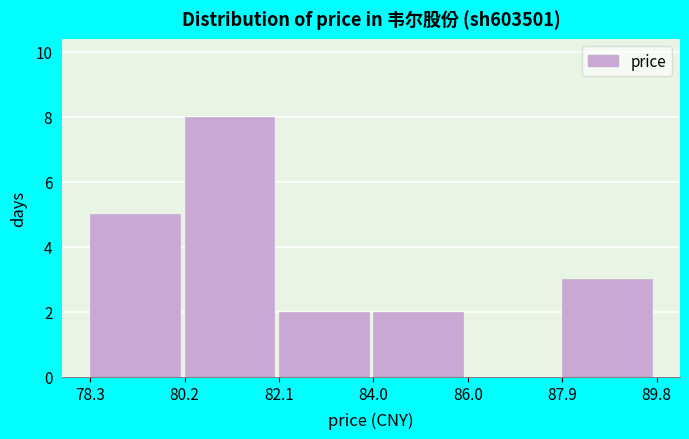

Reading left to right, transcribe this chart: for each bar, give the range it covers on the x-axis and its height. The values are not printed on the chart, so give them approximately, as read against the axis.

78.3 to 80.2: 5
80.2 to 82.1: 8
82.1 to 84.0: 2
84.0 to 86.0: 2
86.0 to 87.9: 0
87.9 to 89.8: 3